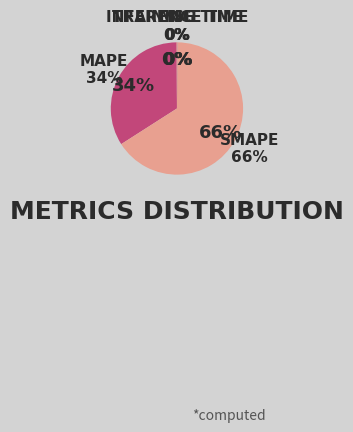

Which slice is the smallest?

Training Time